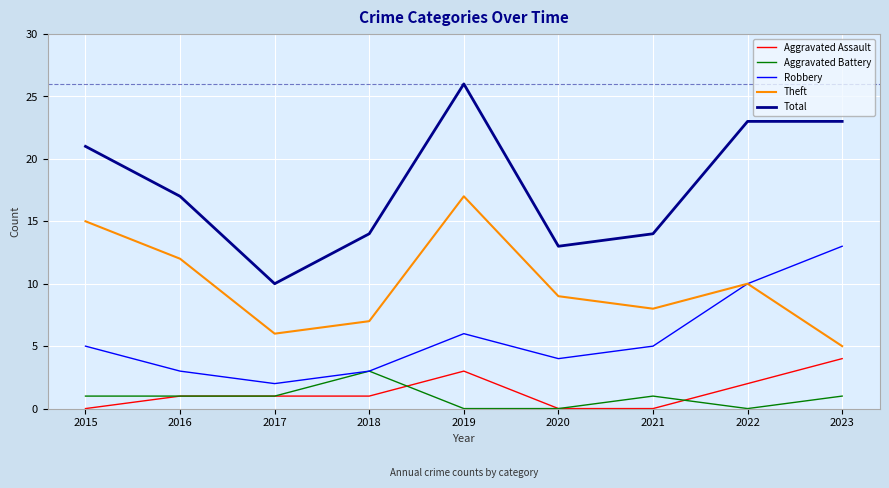

What is the difference between the maximum and minimum values in the Robbery series?

11